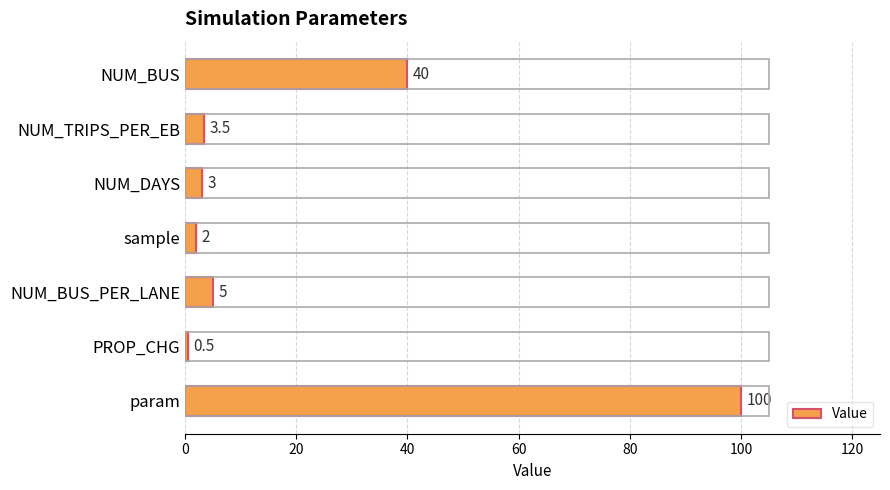

Reading top to bottom, extract all data points from this chart.

NUM_BUS=40.0	NUM_TRIPS_PER_EB=3.5	NUM_DAYS=3.0	sample=2.0	NUM_BUS_PER_LANE=5.0	PROP_CHG=0.5	param=100.0